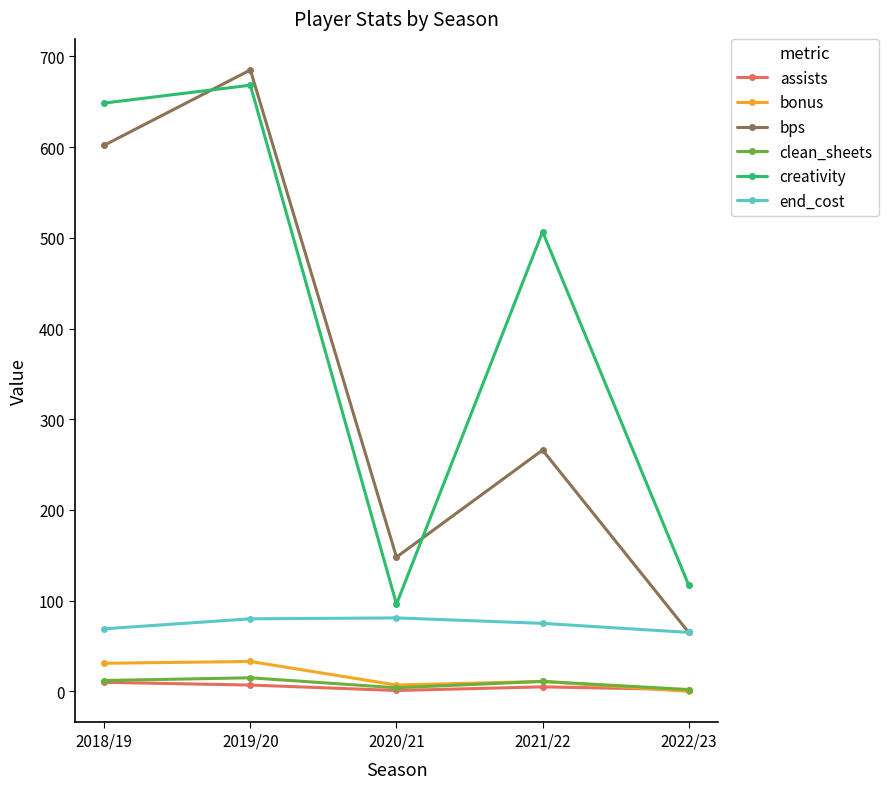

At how many categories does at least one series exceed 296?

3